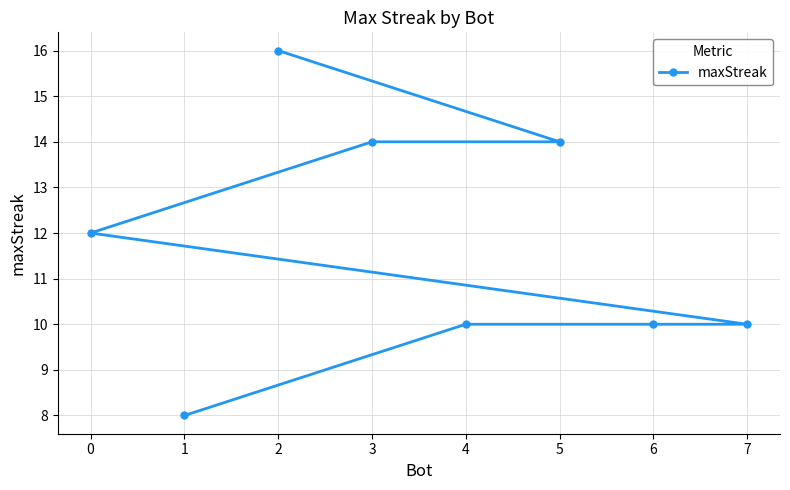

True or false: the data has more than 2 interior local peaks.

False